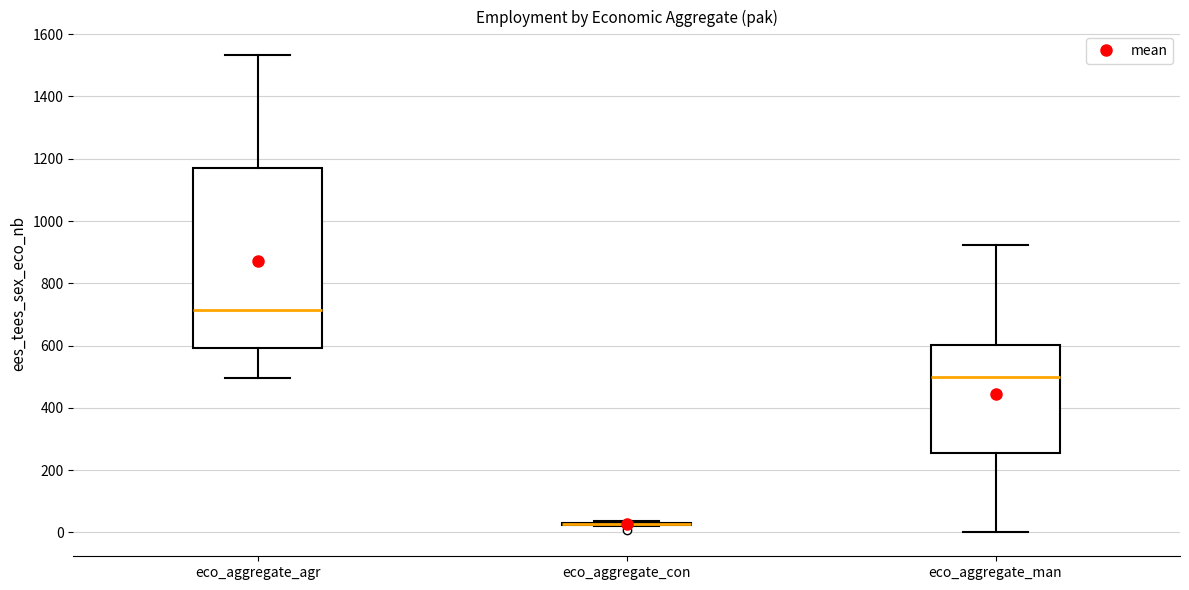

Which box is the tallest, from its lower edge to its upper edge?

eco_aggregate_agr